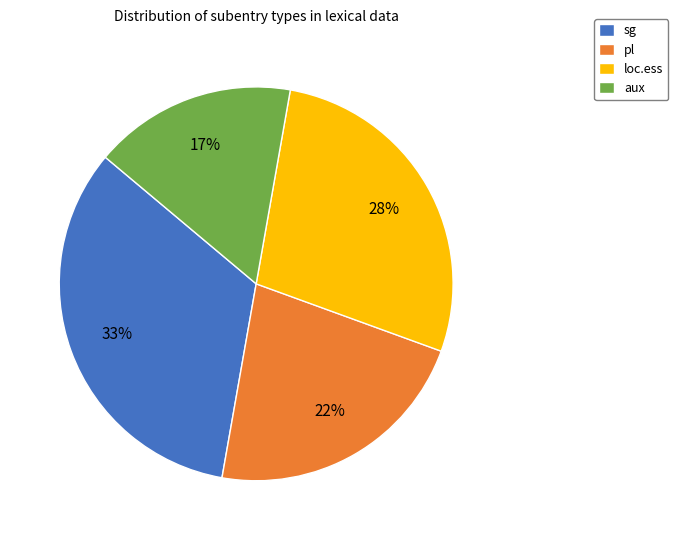

To the nearest percent, what percentage of the pie is sg?

33%